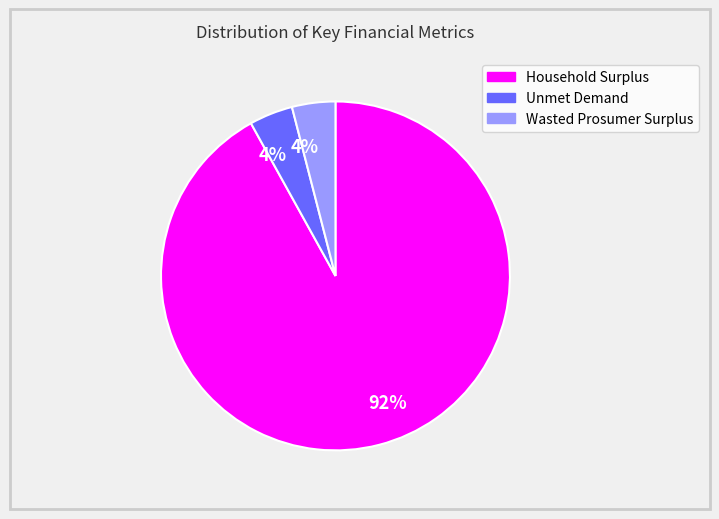

Is there any slice that represents more than half of the pie?

Yes